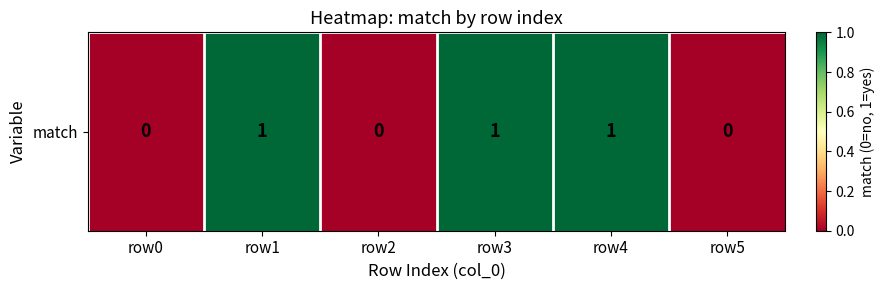

Reading left to right, transcribe all the data shown in this chart.

0	1	0	1	1	0